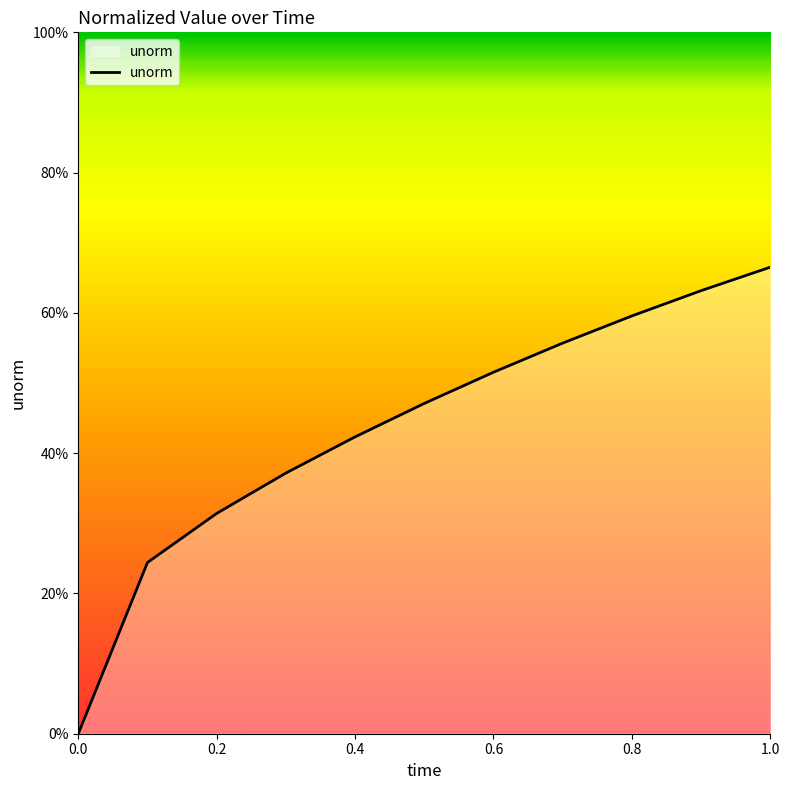

Is this an area chart (filled region under the line)?

Yes